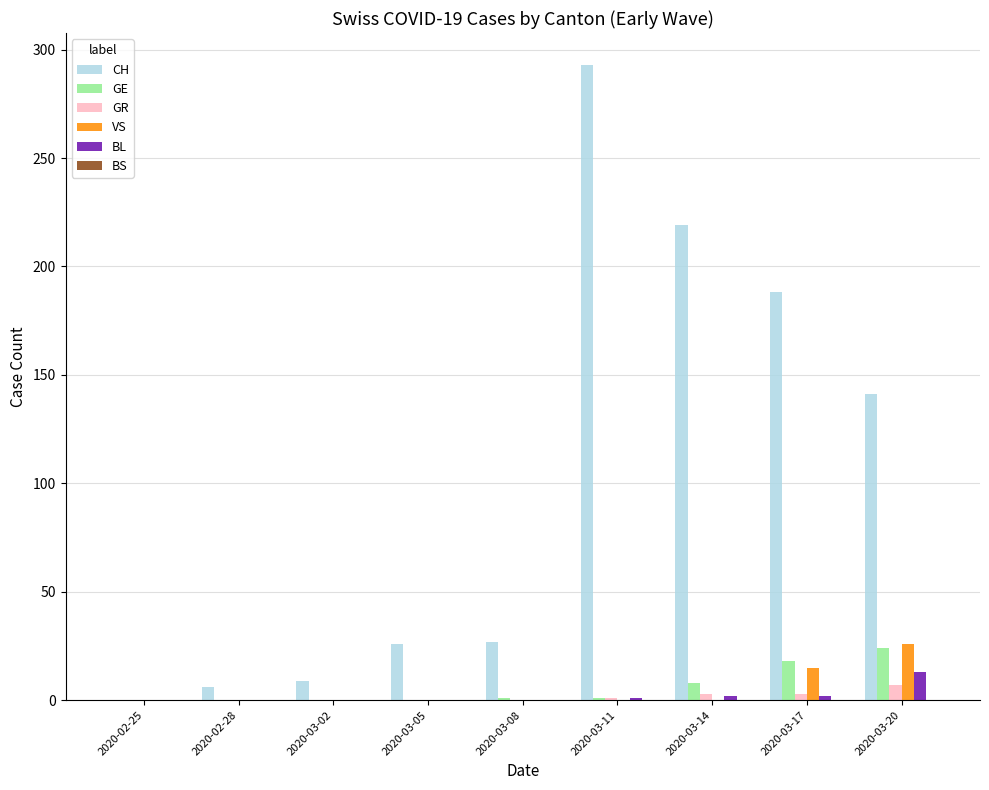

At which label is CH closest to 146?

2020-03-20